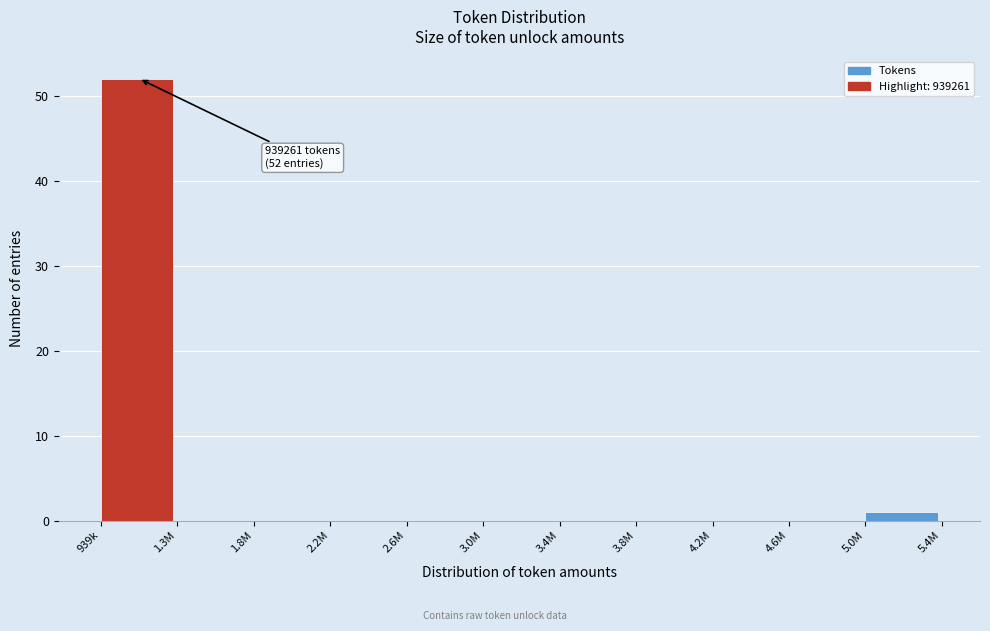

Reading left to right, what are all the values shown in this chart?

939k=52	1.3M=0	1.8M=0	2.2M=0	2.6M=0	3.0M=0	3.4M=0	3.8M=0	4.2M=0	4.6M=0	5.0M=1